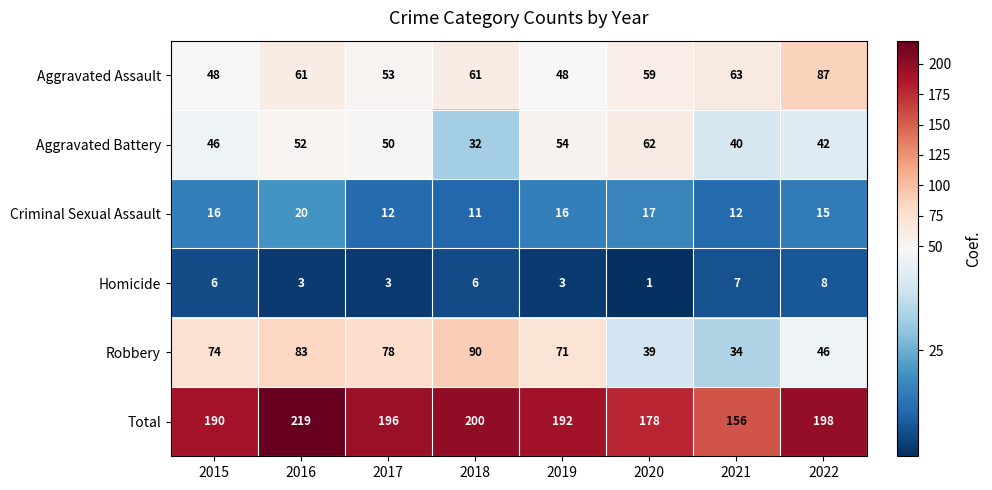

How many Homicide values are between 3 and 7?

6